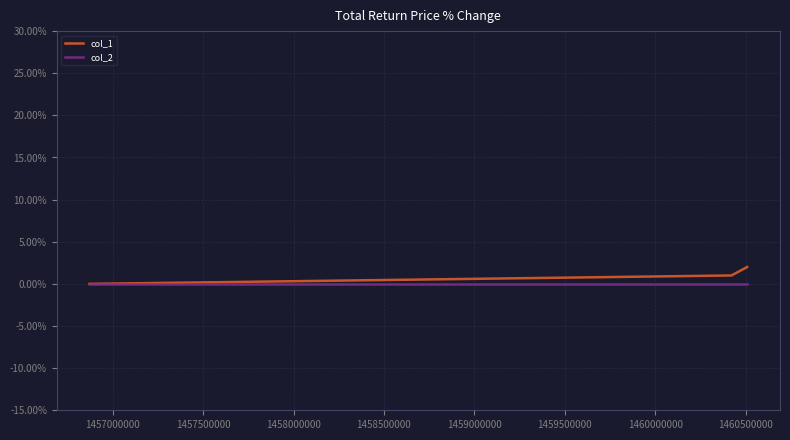

List the series in order of their peak value, highest first.

col_1, col_2